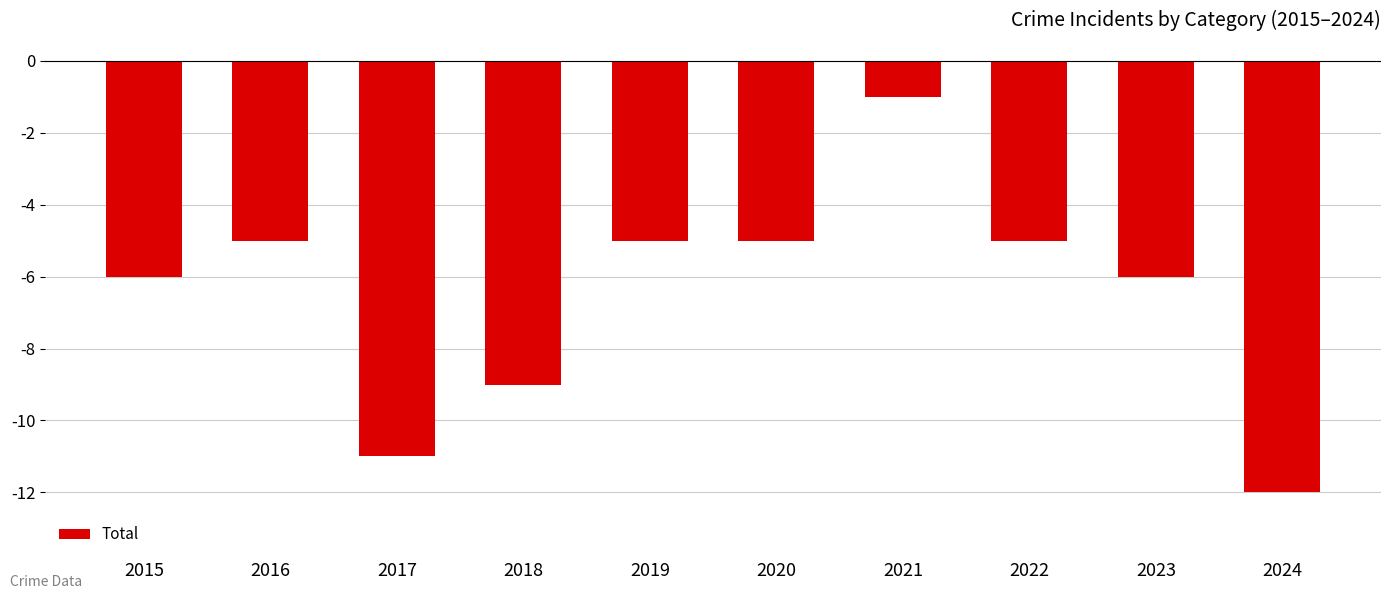

The chart shows a value of -2 at 2016. True or false?

False